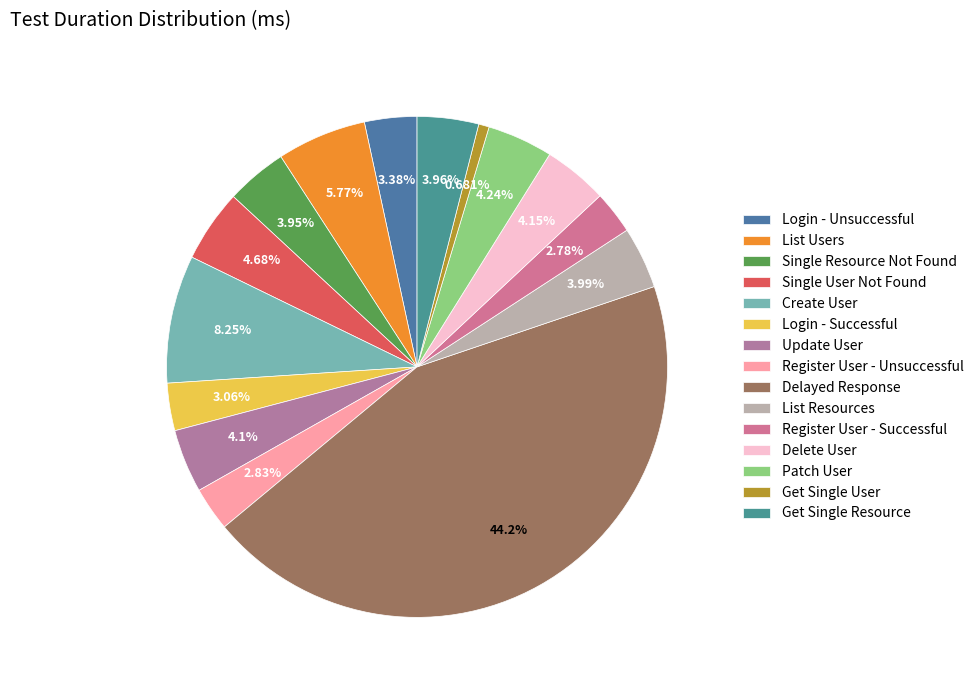

How many slices are in this pie chart?

15